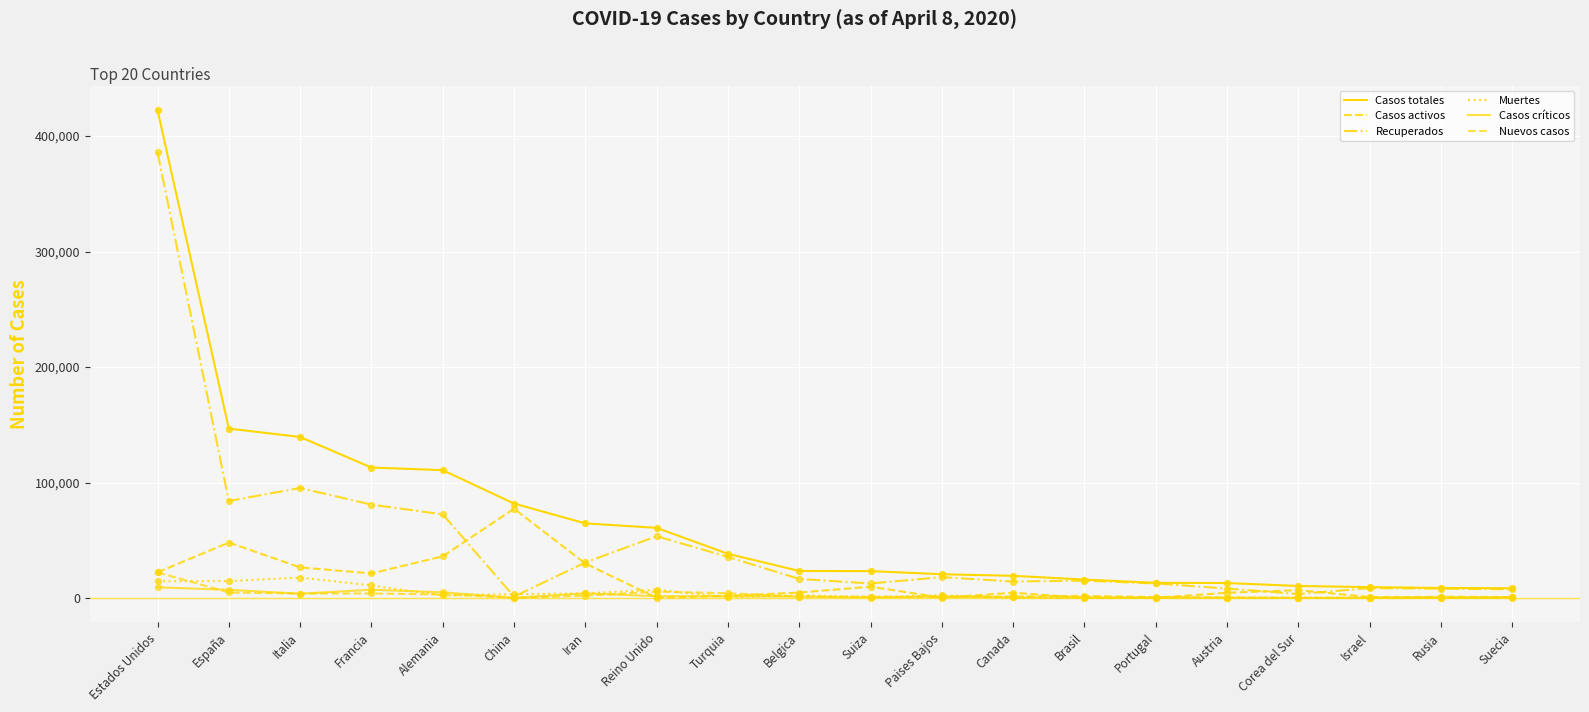

Does the chart have visible grid lines?

Yes